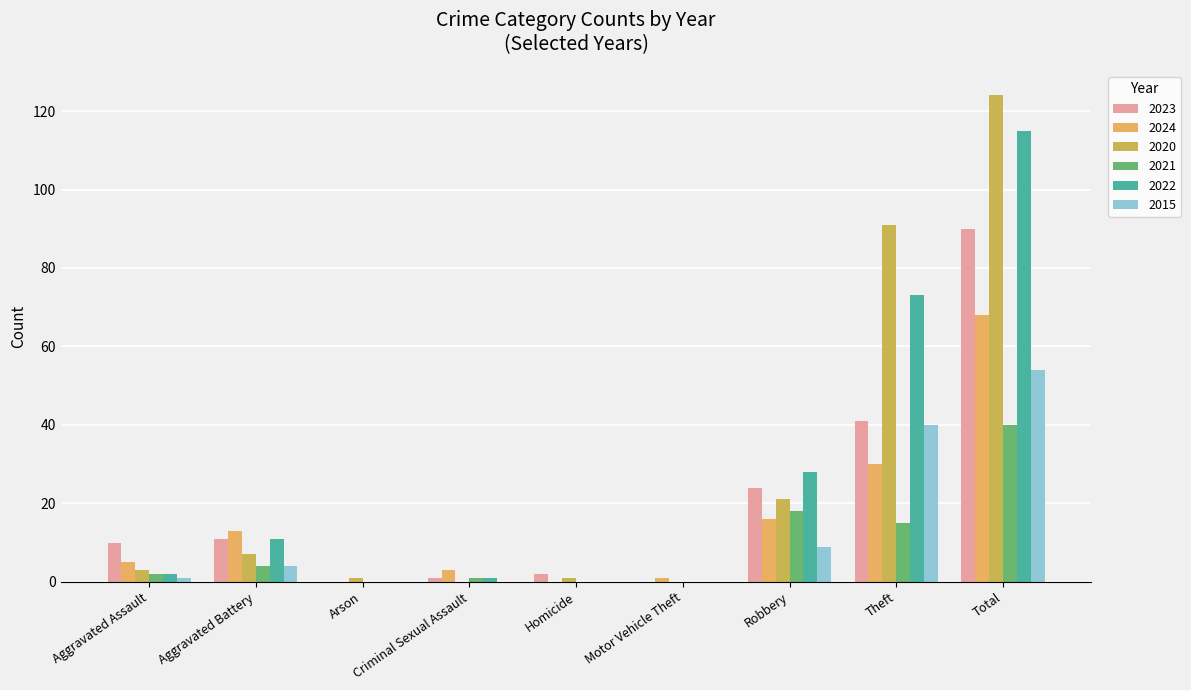

Between Homicide and Motor Vehicle Theft, which series saw the biggest shift?

2023